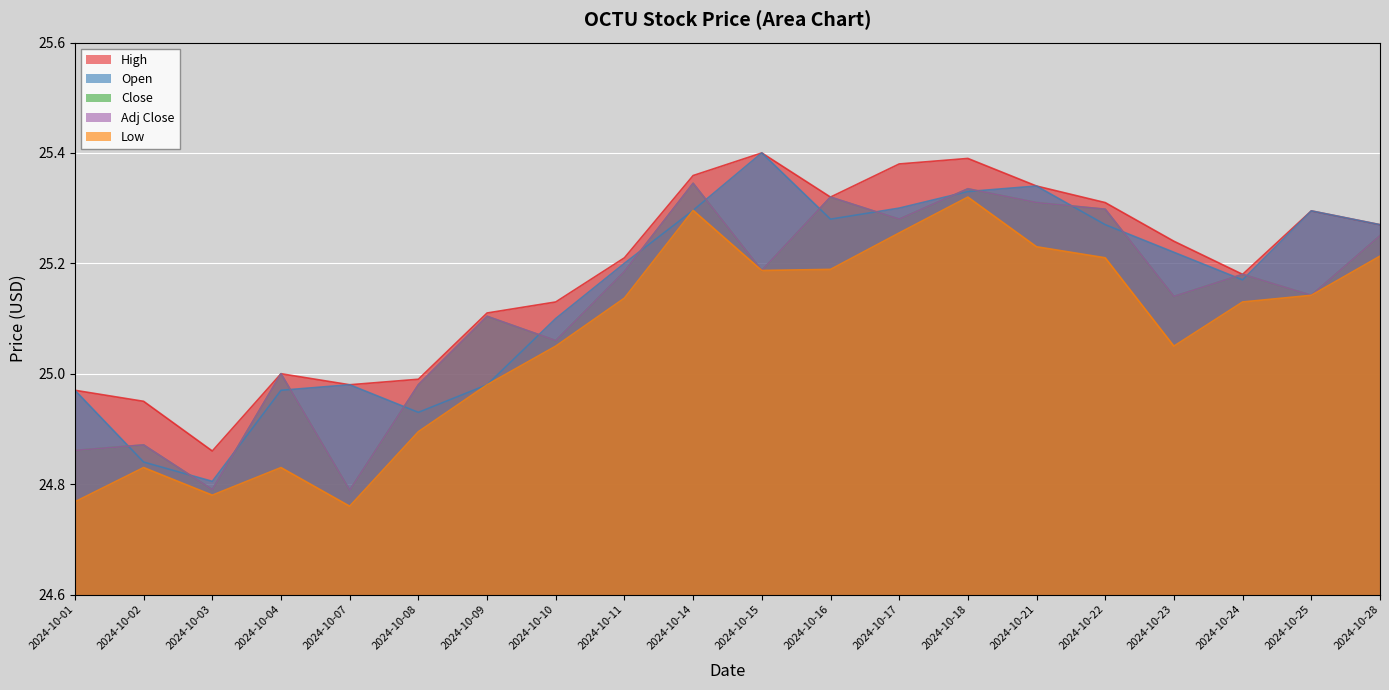

How many data points in High are less than 25?

5